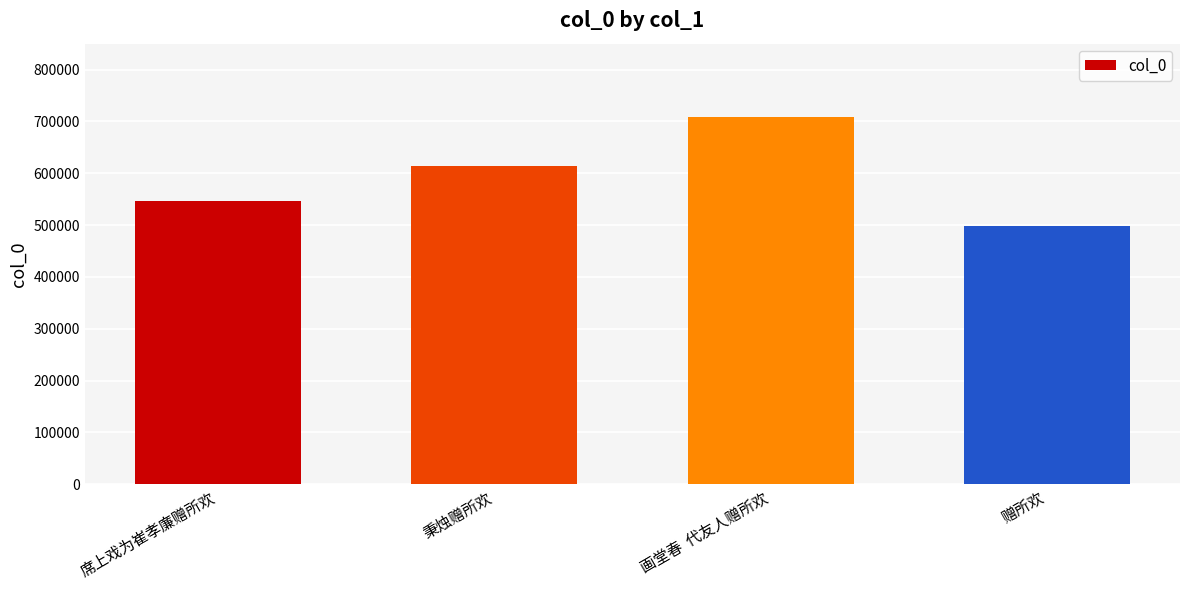

How many distinct data groups are displayed?

1